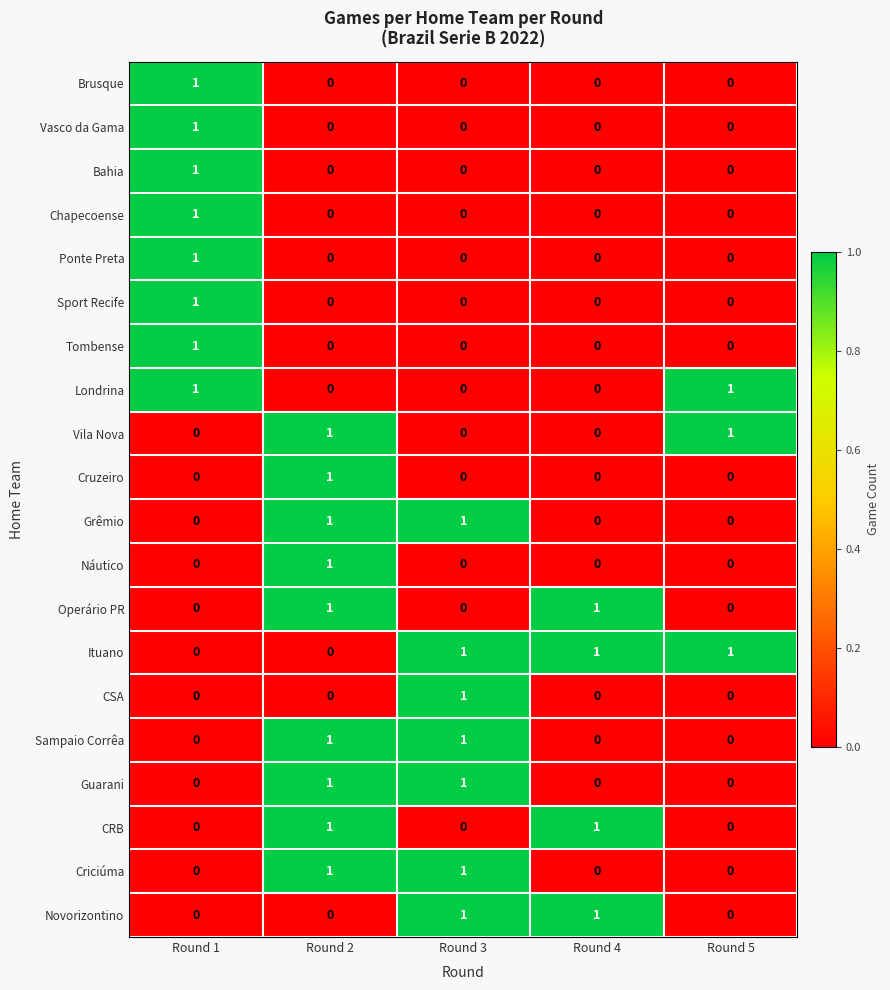

Which category has the highest value in the Ponte Preta series?

Round 1